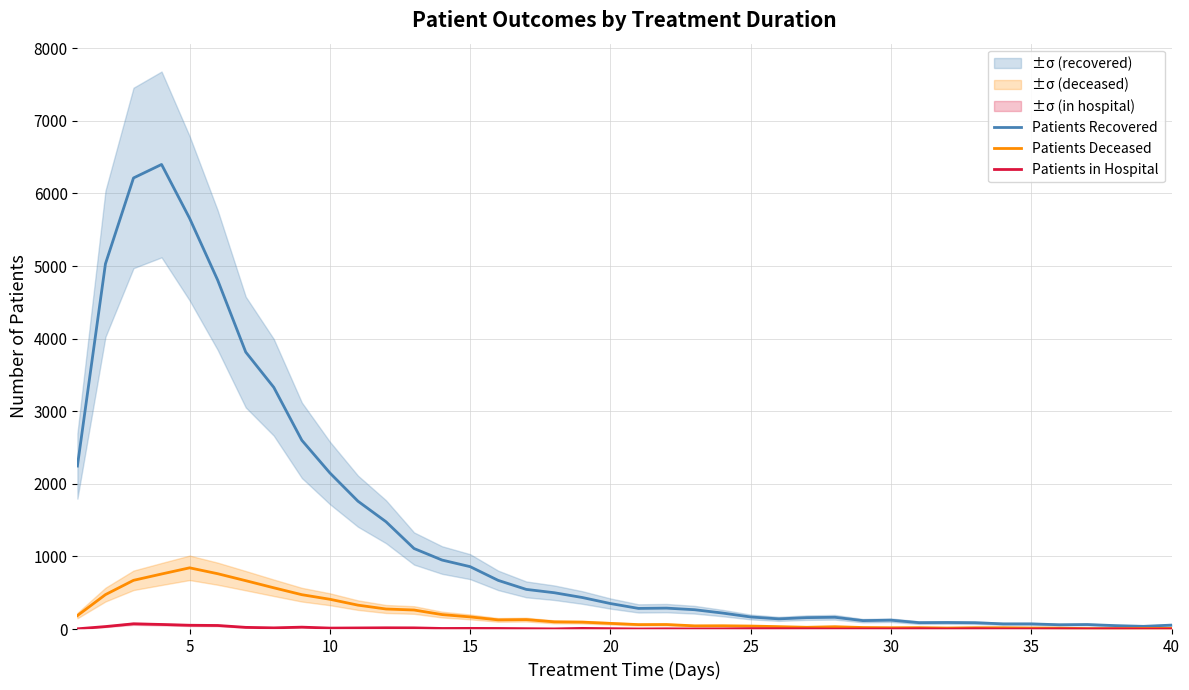

Which series changed the most between 20 and 40?

Patients Recovered